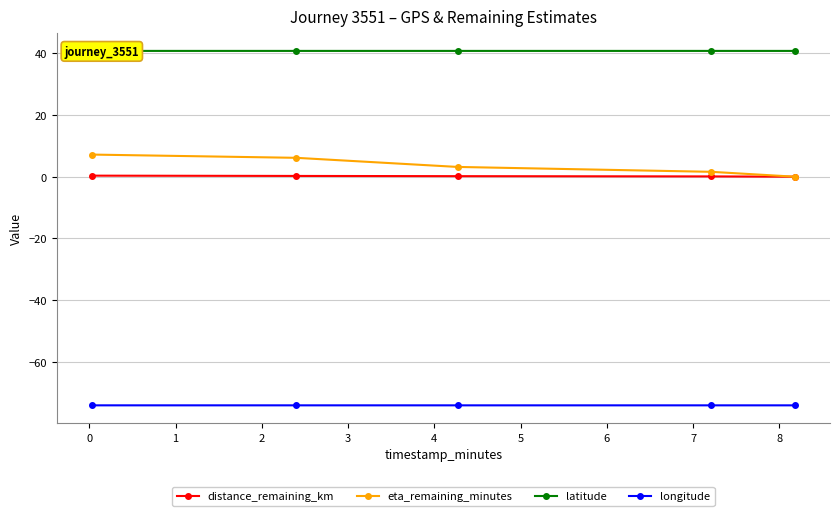

What is the average value of the eta_remaining_minutes series?

3.6